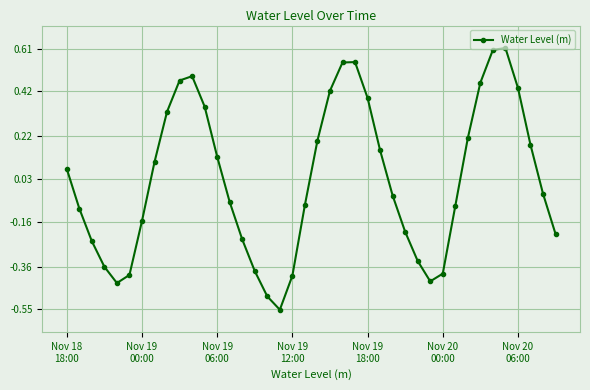

What is the difference between the maximum and second lowest values?

1.1